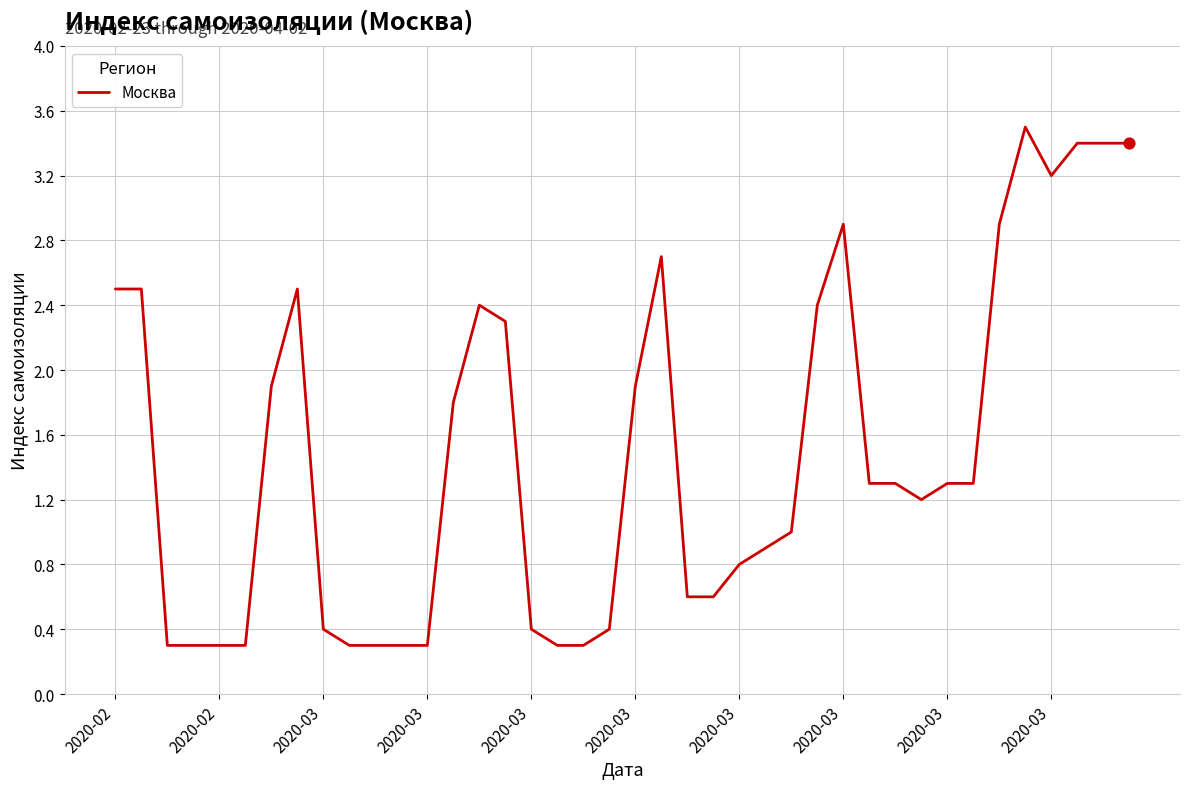

What is the greatest value displayed?

3.5